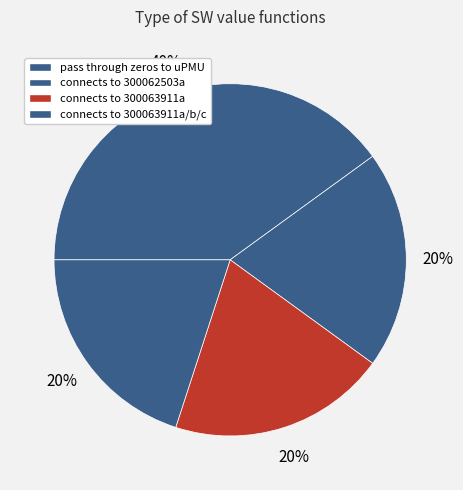

How many segments does this pie chart have?

4